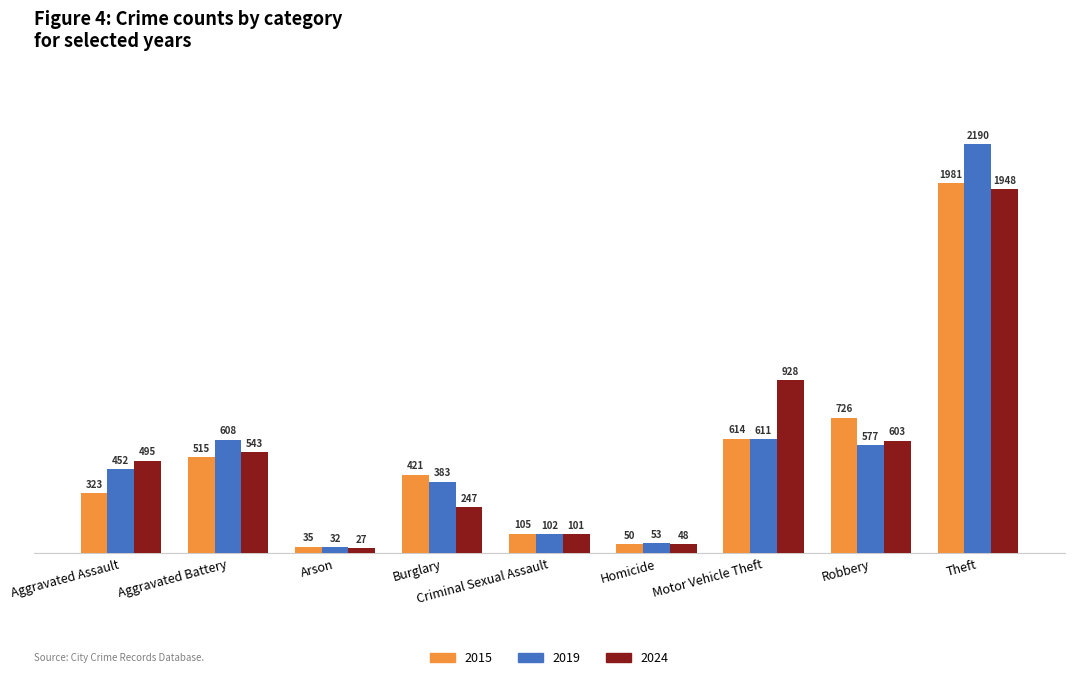

How many groups of bars are there?

9